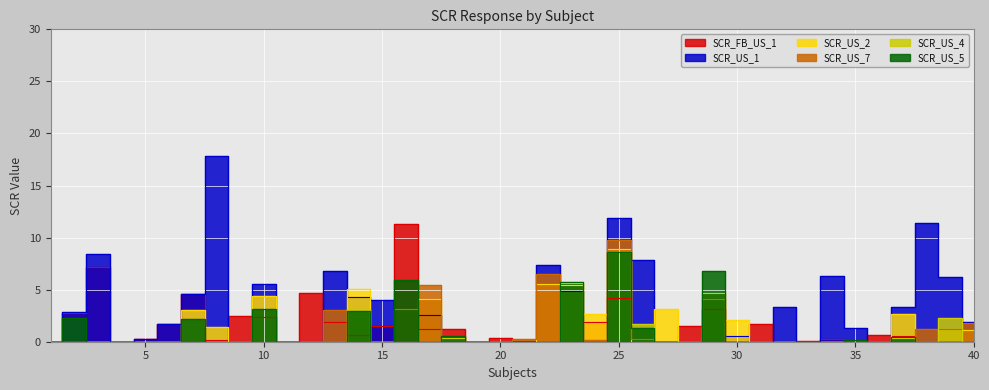

How many data points in SCR_US_4 are above 0?

9